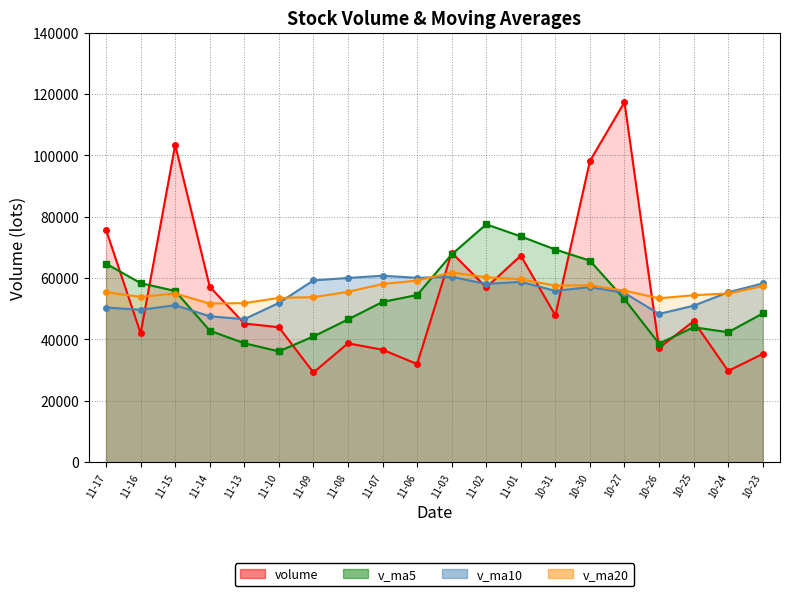

The v_ma5_line series shows 36858.7 at 11-15. True or false?

False